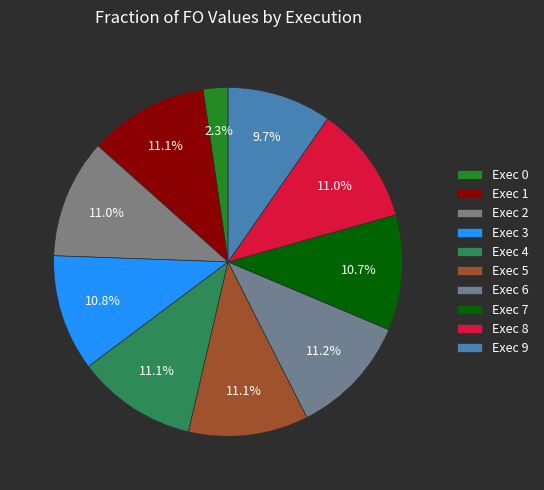

How many segments does this pie chart have?

10